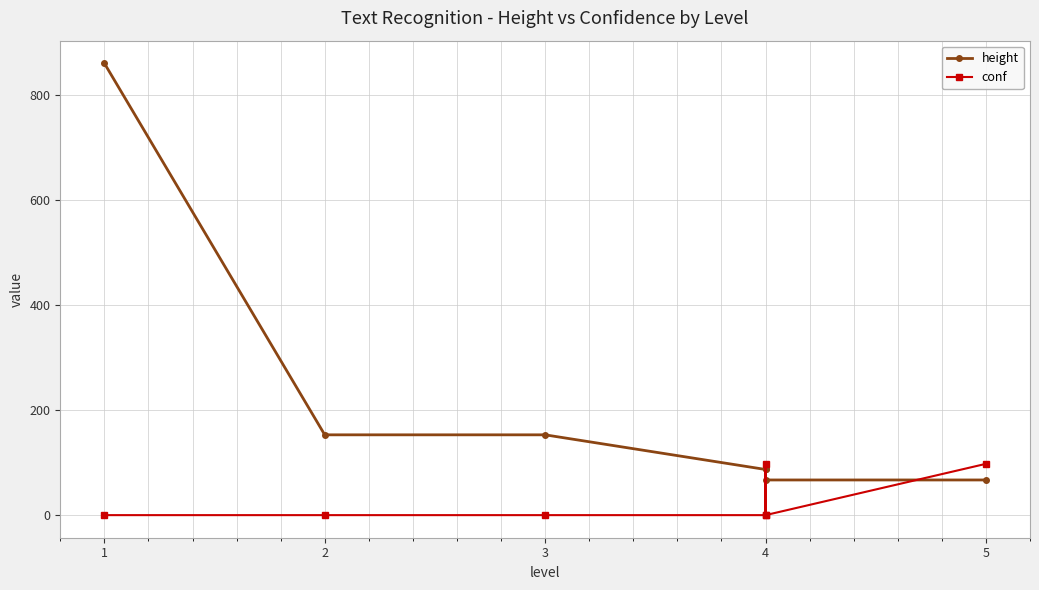

True or false: conf has a value of -1.3 at 5.

False